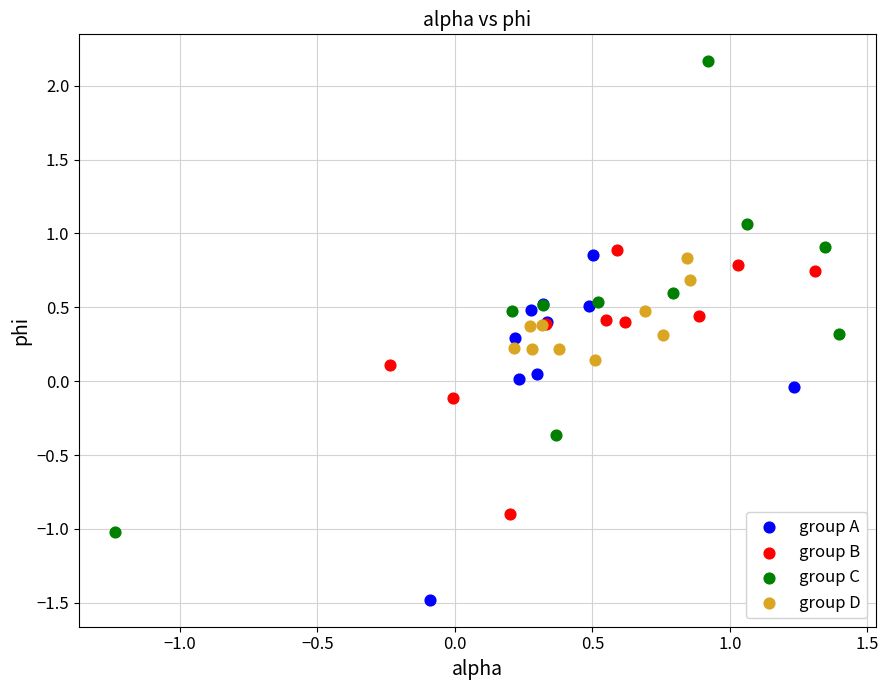

Which series has the widest spread of Y values?

group C